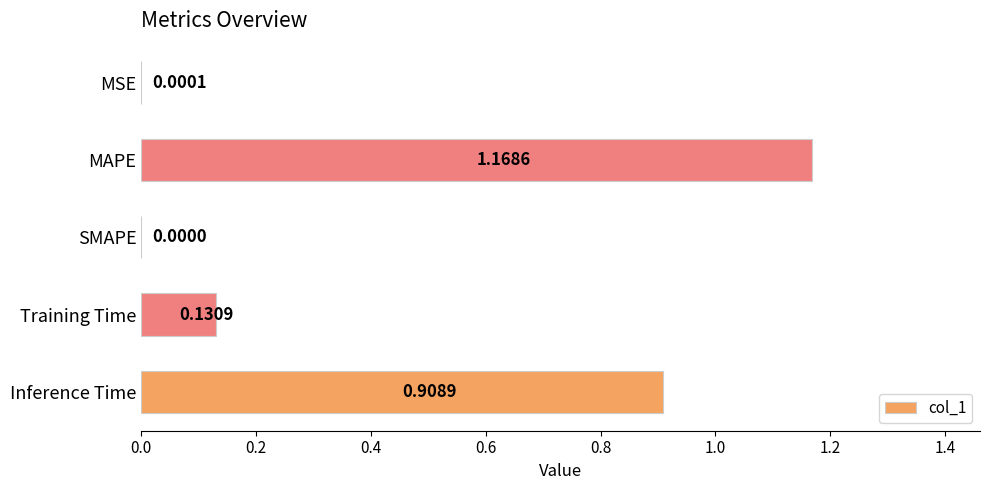

What is the sum of all values?

2.2